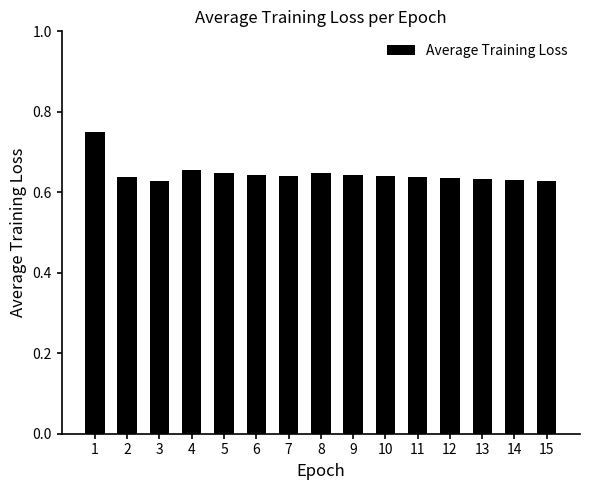

What is the sum of the values at 5 and 6?

1.3